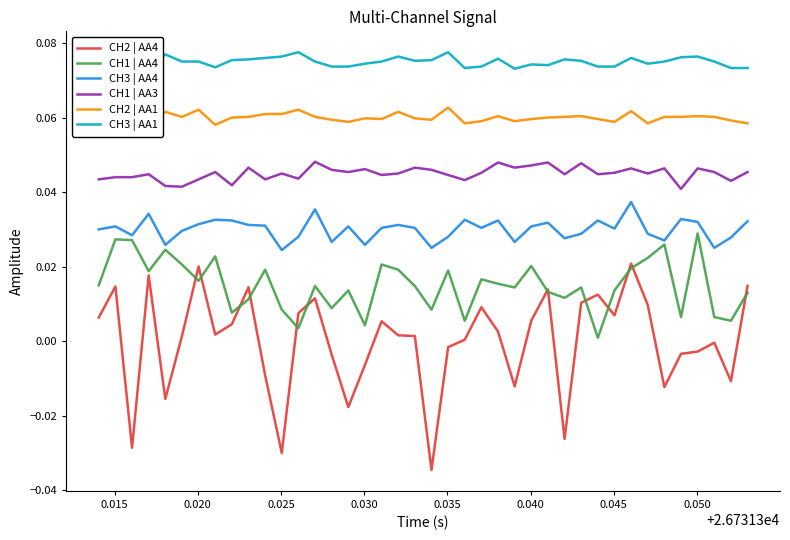

True or false: CH1 | AA3 and CH3 | AA4 cross at least once.

False